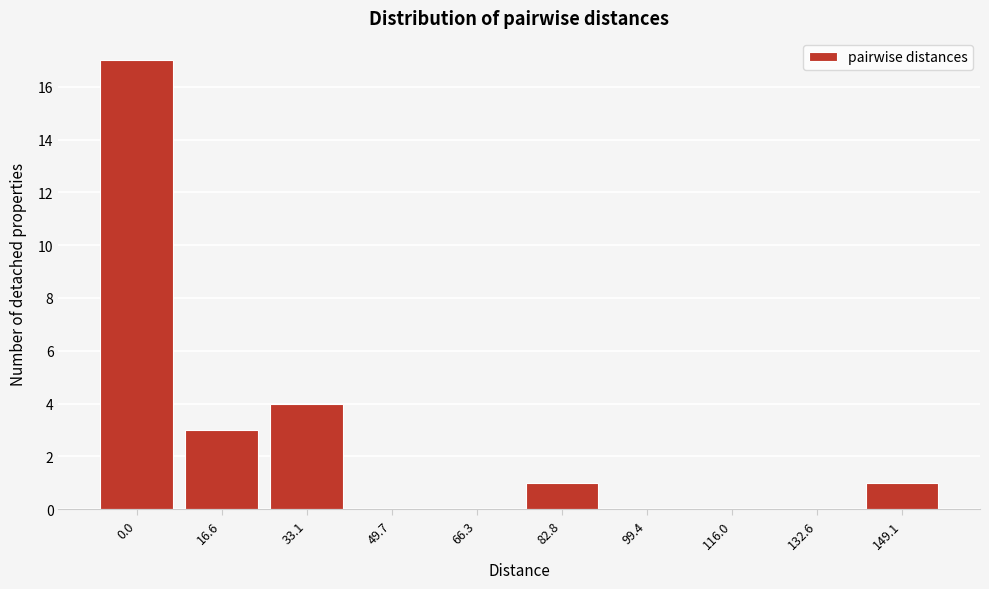

Reading left to right, extract all data points from this chart.

0.0=17	16.6=3	33.1=4	49.7=0	66.3=0	82.8=1	99.4=0	116.0=0	132.6=0	149.1=1